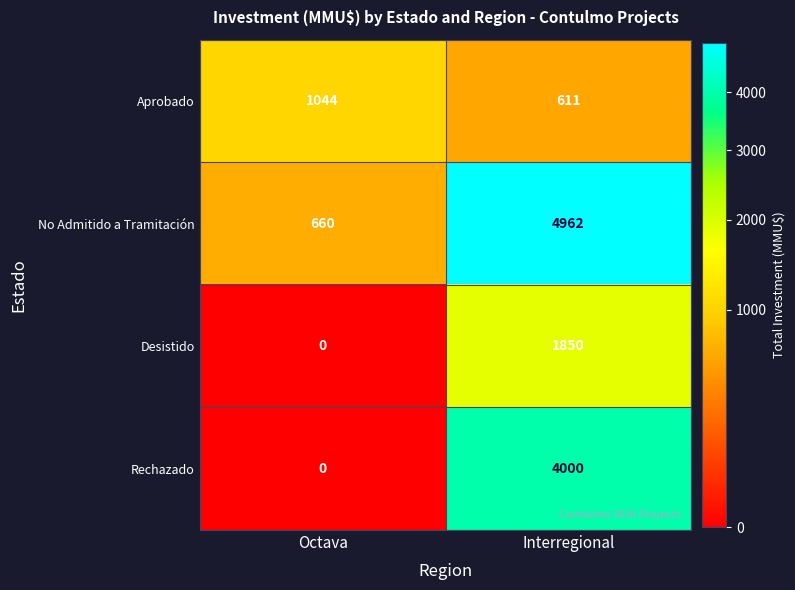

How many data points in No Admitido a Tramitación are less than 4962?

1